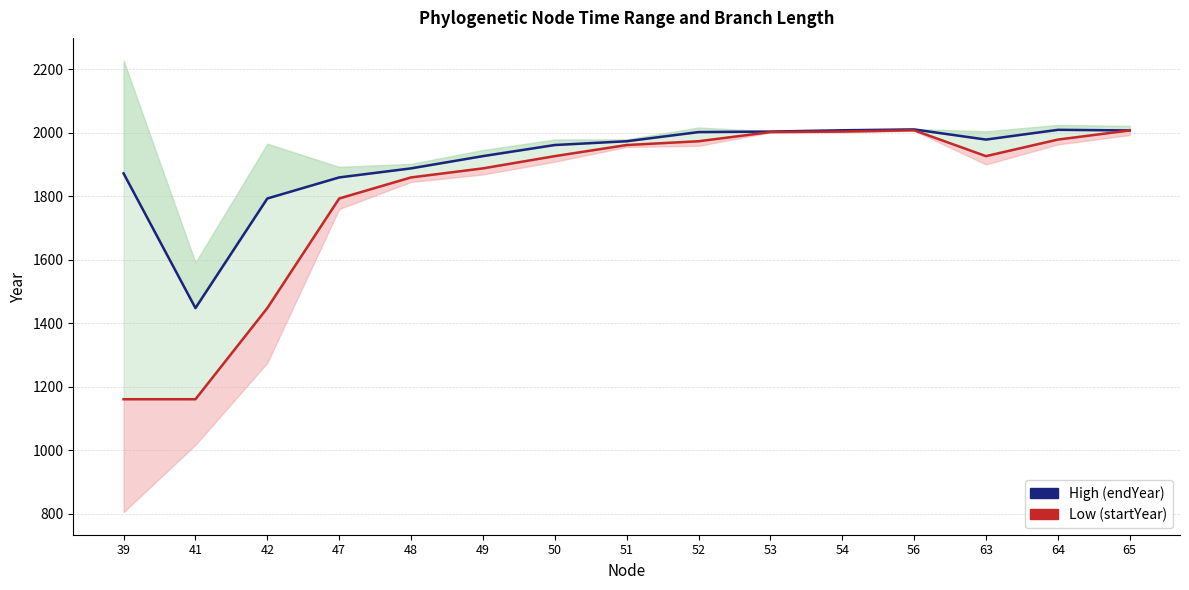

What is the difference between the maximum and minimum values in the High (endYear) series?

562.2